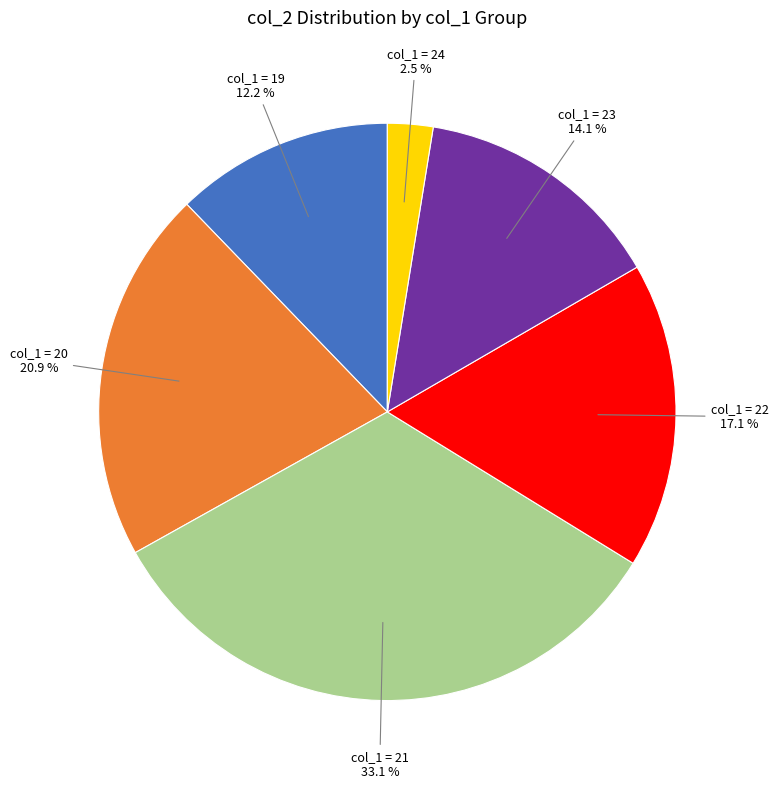

Does any single category account for the majority?

No